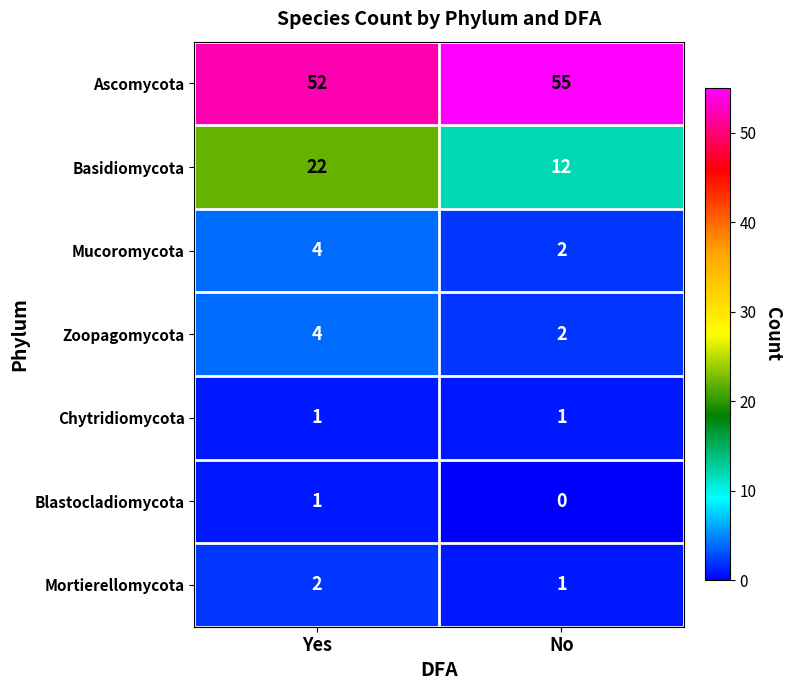

List the labels in order of Mucoromycota value, largest first.

Yes, No